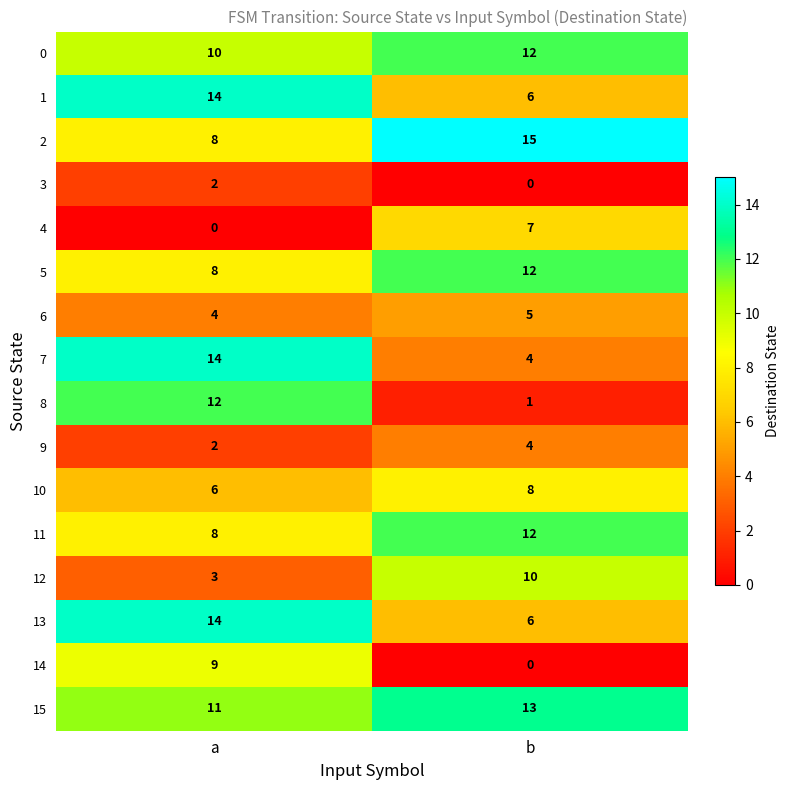

What is the sum of all 9 values?

6